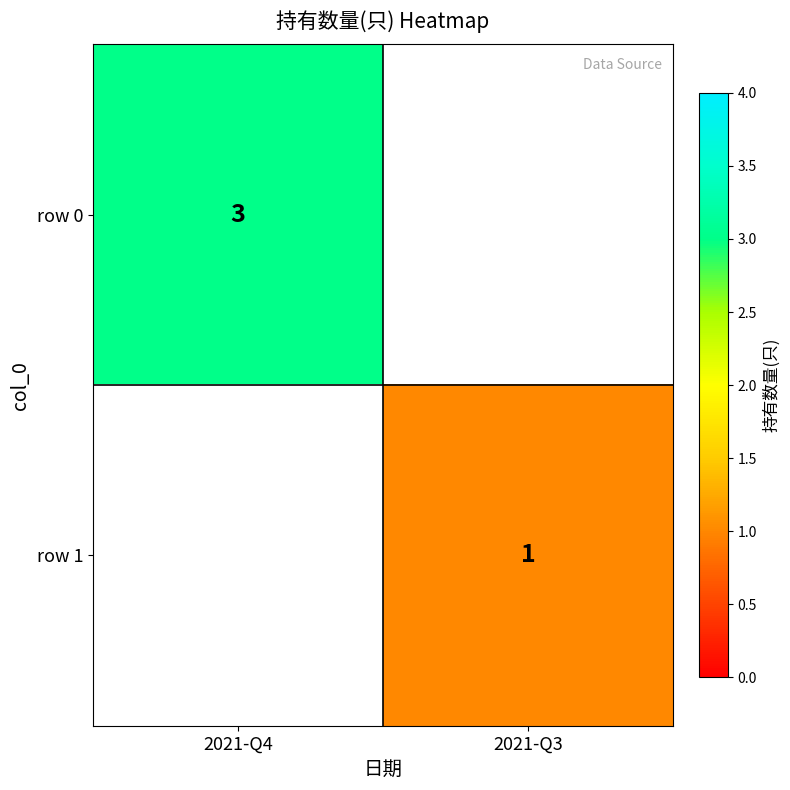

Which label corresponds to the largest value in the chart?

2021-Q4